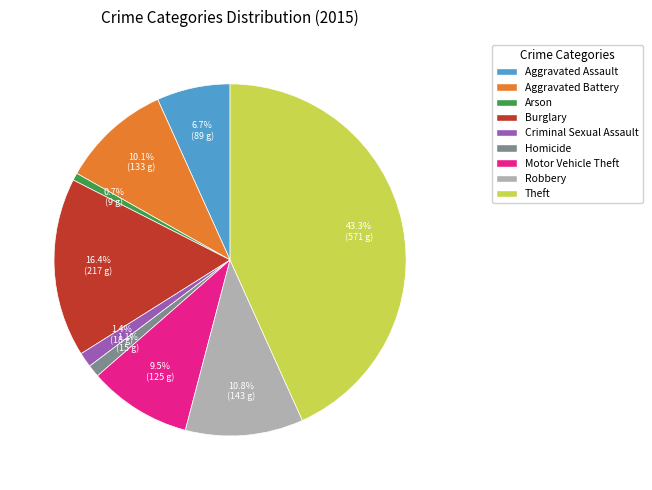

Between Aggravated Assault and Robbery, which is larger?

Robbery